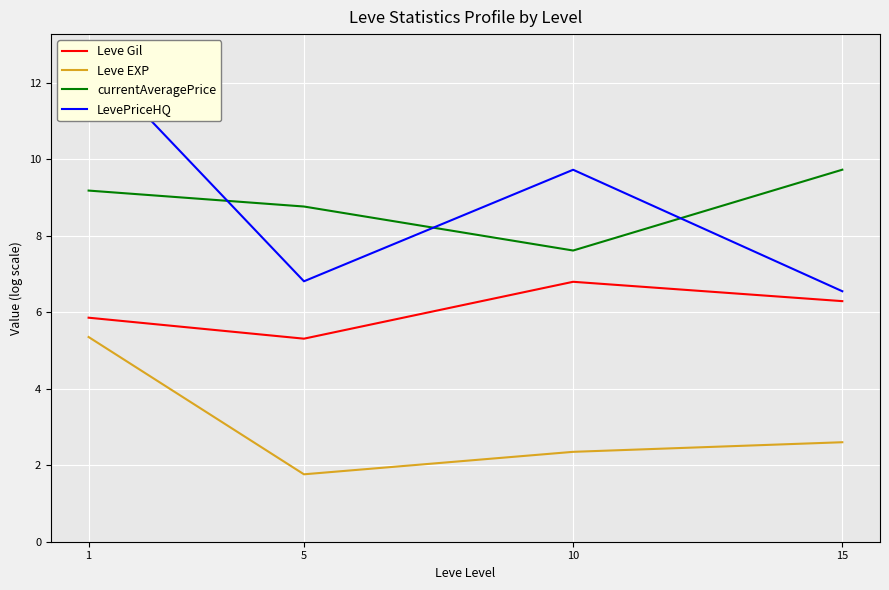

Reading right to left, list all the values displayed in this chart.

Leve Gil: 6.3	6.8	5.3	5.9
Leve EXP: 2.6	2.4	1.8	5.4
currentAveragePrice: 9.7	7.6	8.8	9.2
LevePriceHQ: 6.6	9.7	6.8	12.7